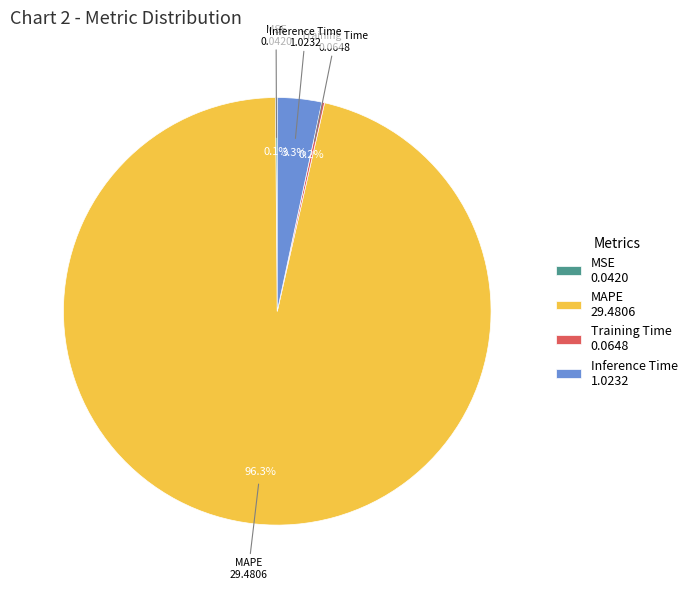

Between MAPE 29.4806 and Inference Time 1.0232, which is larger?

MAPE 29.4806